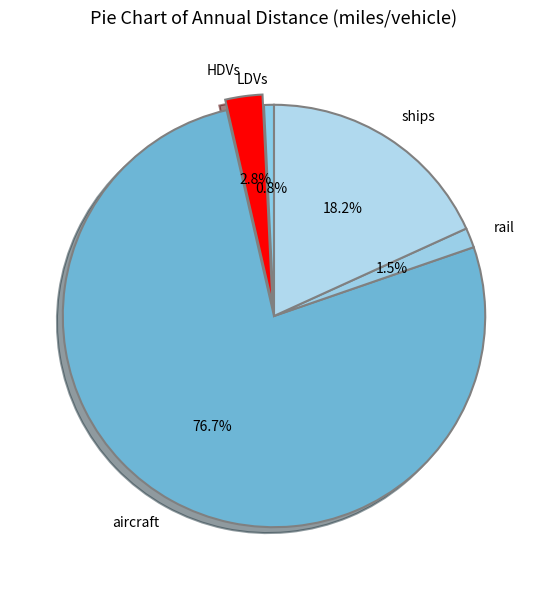

The LDVs slice represents 11% of the pie. True or false?

False